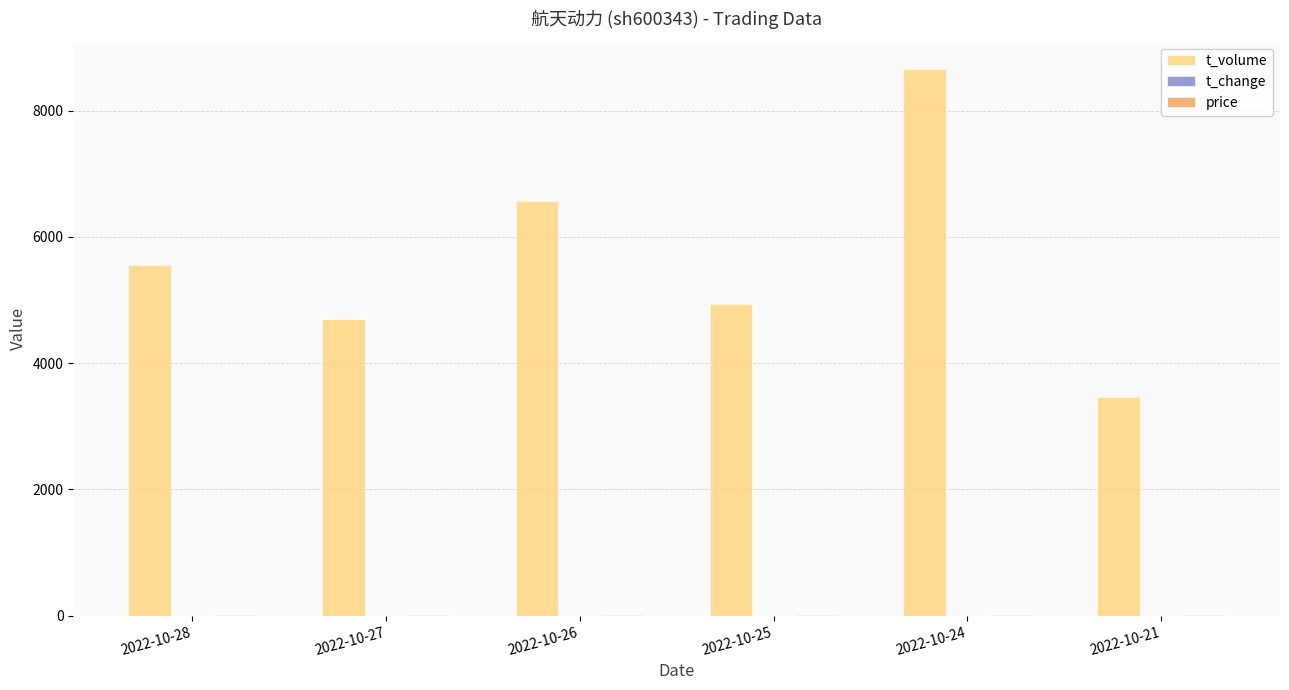

What is the maximum value shown in the chart?

8661.0